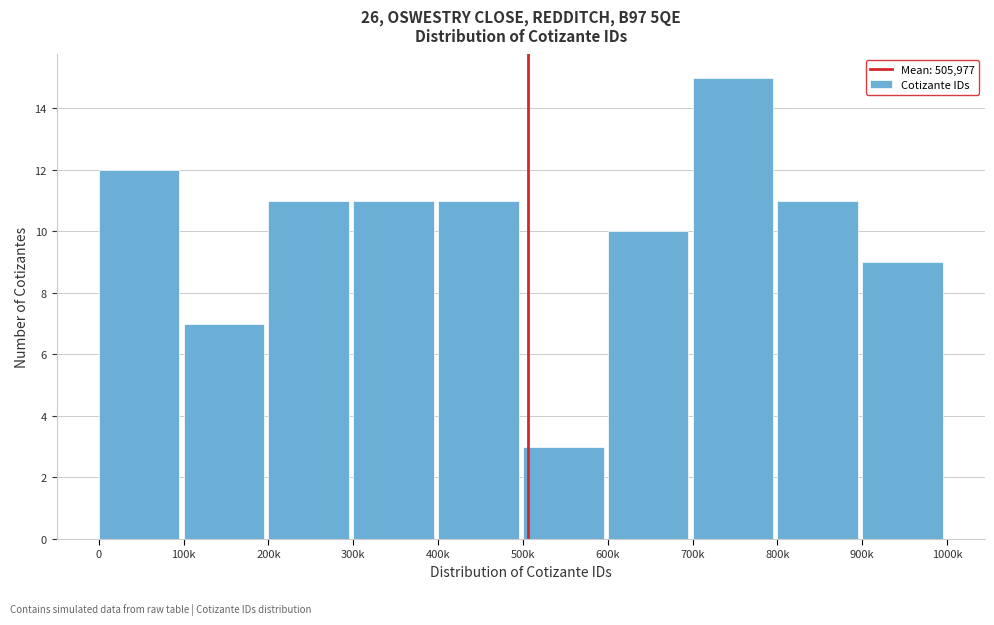

Reading right to left, extract all data points from this chart.

9	11	15	10	3	11	11	11	7	12